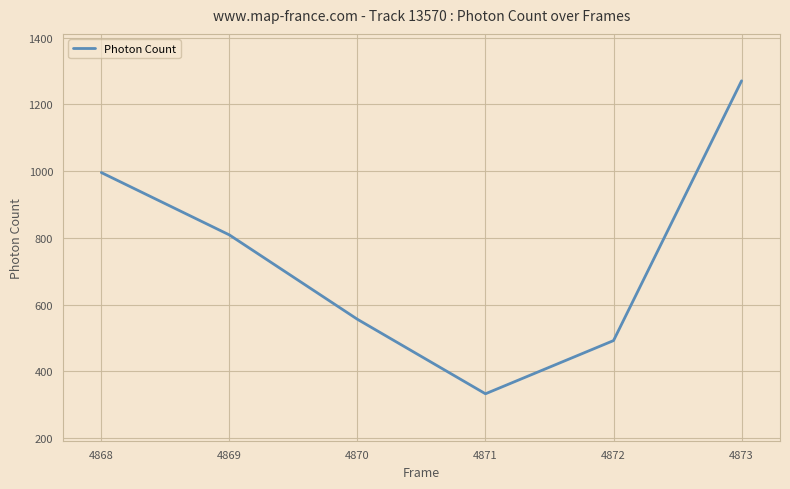

How many series are shown in this chart?

1